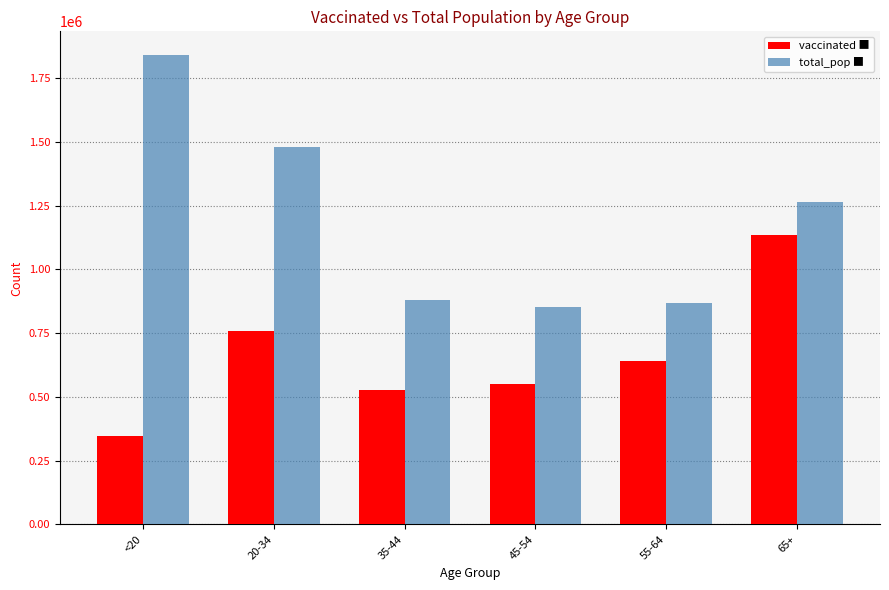

At which category is the sum across all series the highest?

65+